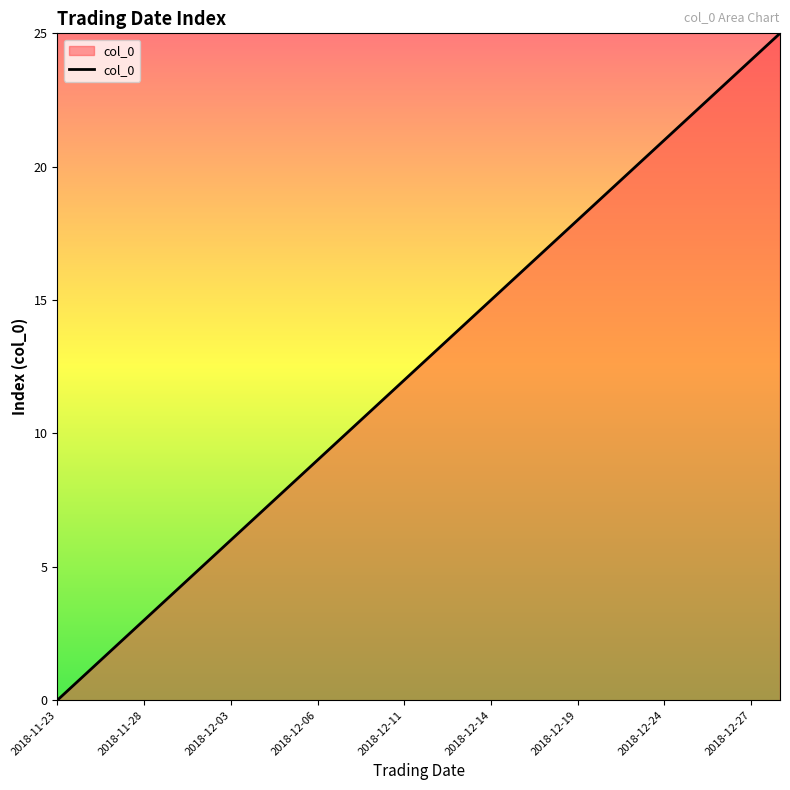

What is the greatest value displayed?

25